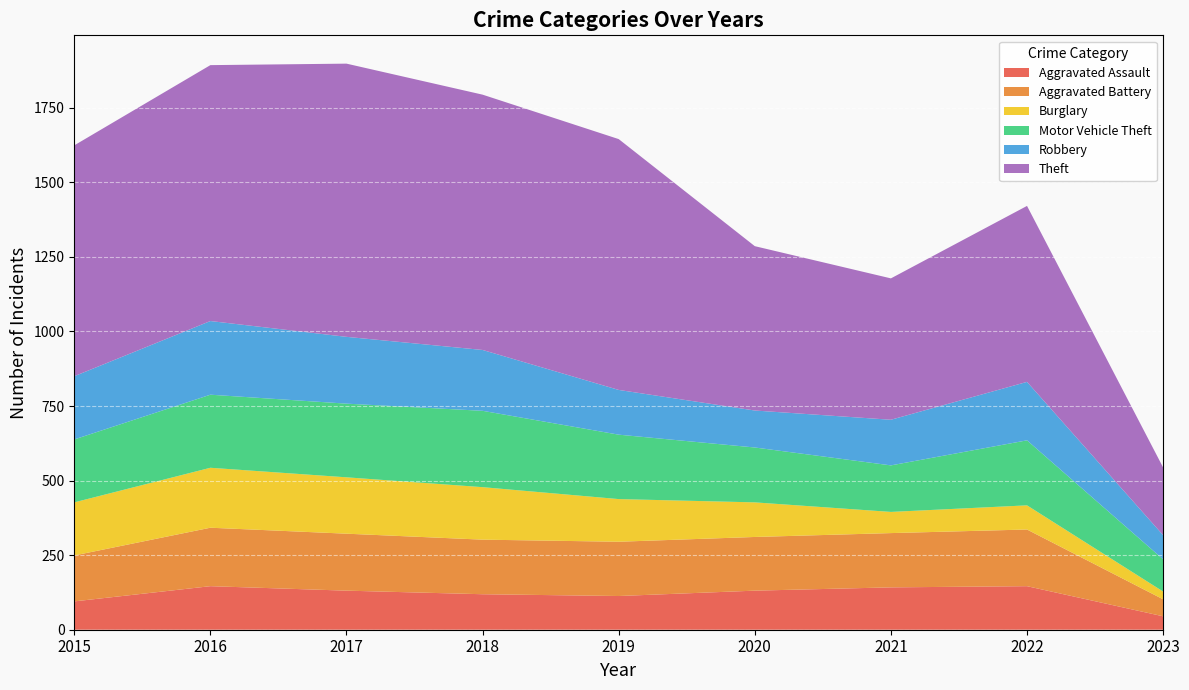

Reading left to right, what are all the values shown in this chart?

Aggravated Assault: 95	146	131	119	113	131	142	146	45
Aggravated Battery: 154	196	191	183	182	180	182	190	57
Burglary: 178	201	189	176	143	116	71	81	26
Motor Vehicle Theft: 211	245	247	256	216	184	156	218	108
Robbery: 212	247	224	204	150	124	153	196	81
Theft: 774	858	916	856	841	551	474	590	227